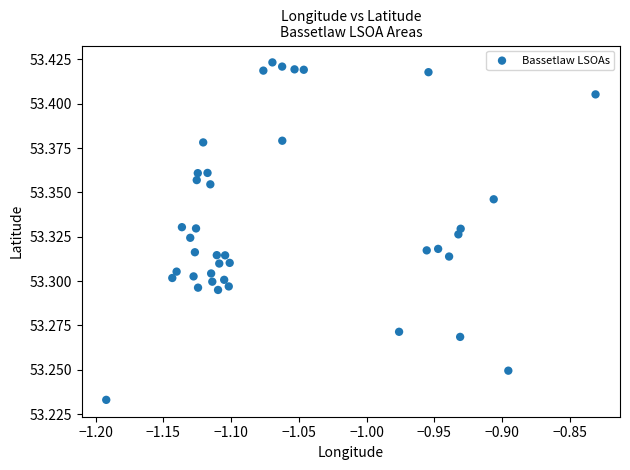

What is the range of X values (max minus min)?

0.4